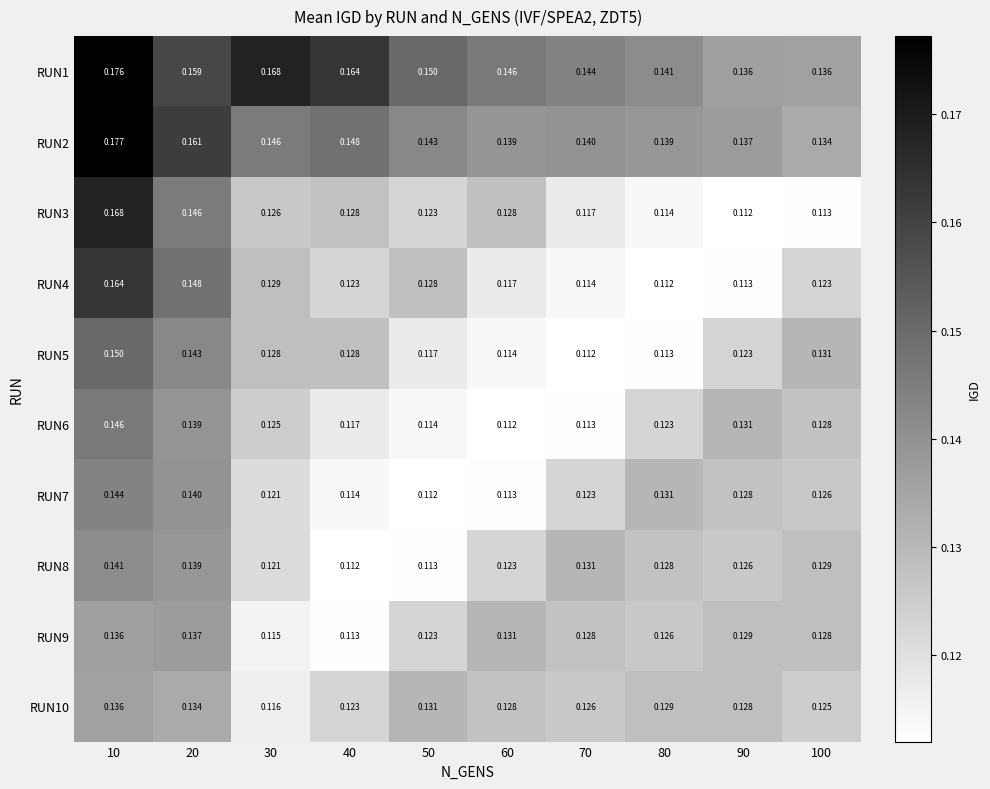

Is the value of RUN3 at 90 greater than the value of RUN4 at 10?

No